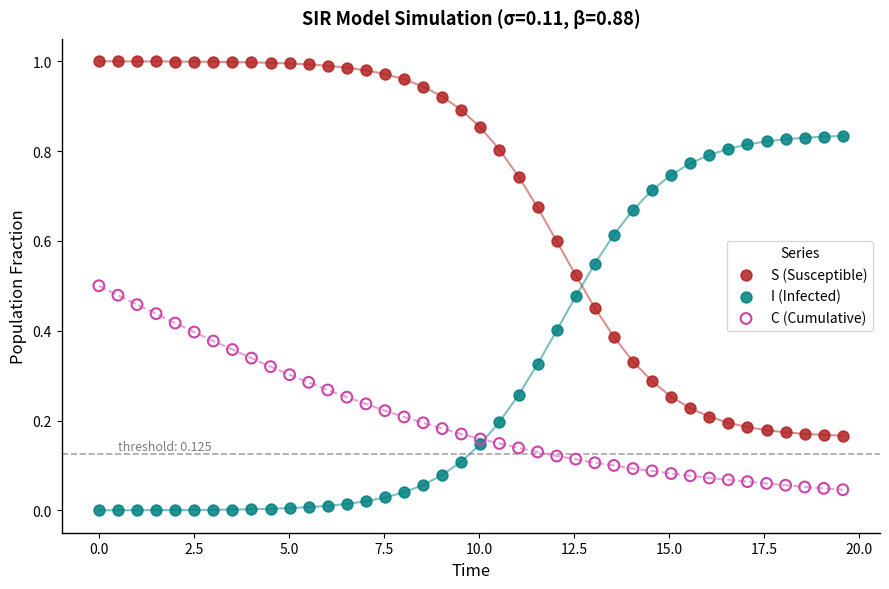

Which series reaches the minimum Y coordinate?

I (Infected)